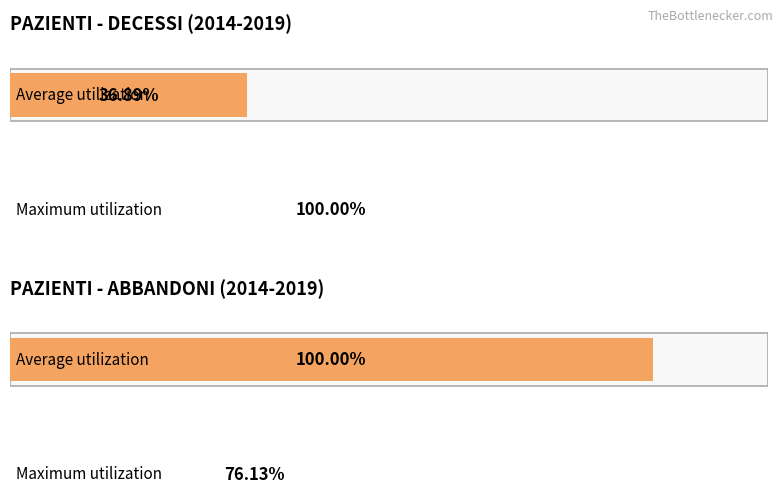

What are all the series names shown in the legend?

Average utilization, Maximum utilization